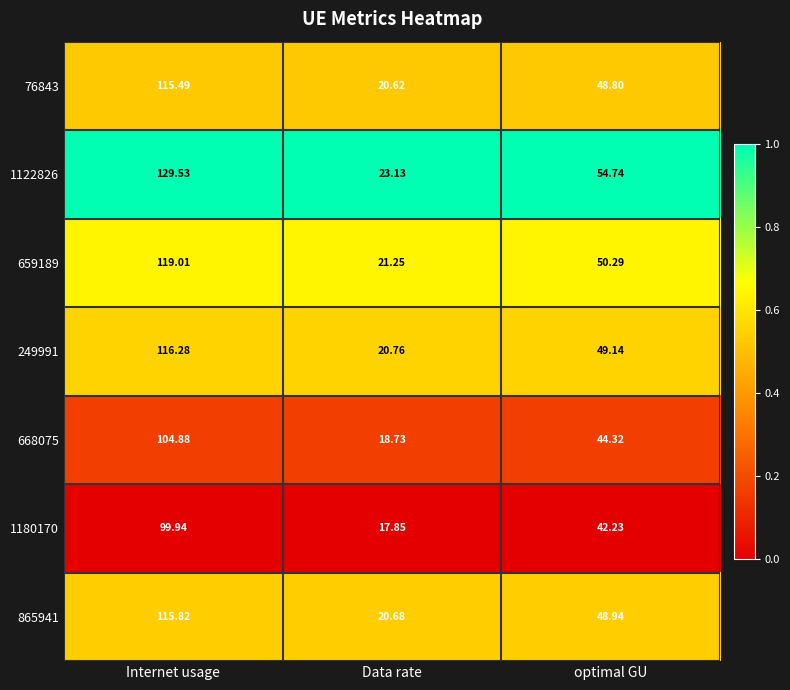

At which label is 1180170 closest to 58?

optimal GU